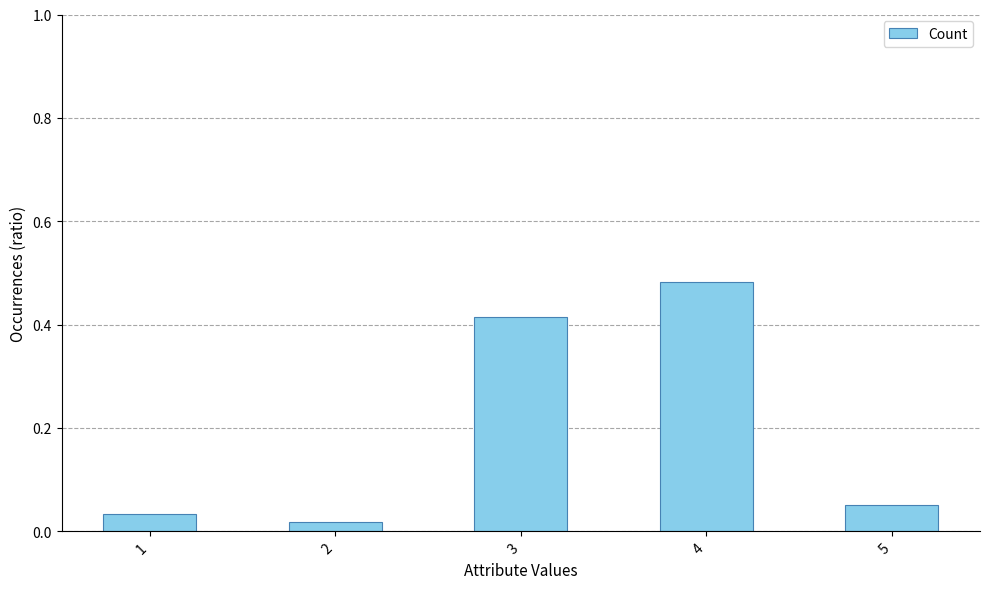

Which has a higher value, 1 or 3?

3